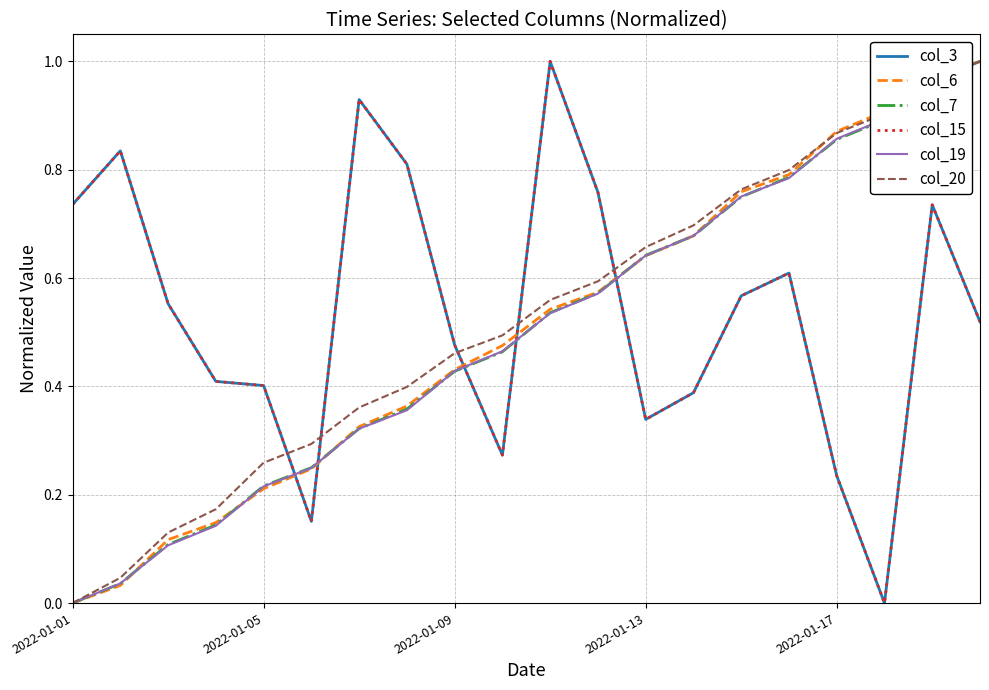

Is this an area chart (filled region under the line)?

No